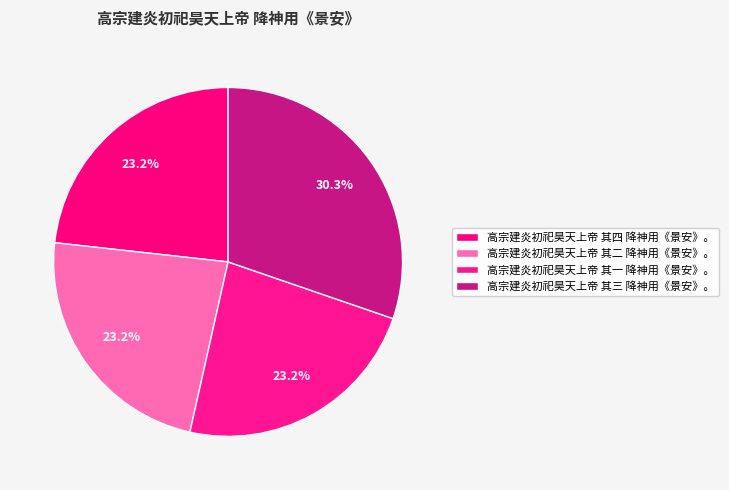

To the nearest percent, what is the combined percentage of 高宗建炎初祀昊天上帝 其四 降神用《景安》。 and 高宗建炎初祀昊天上帝 其二 降神用《景安》。?

46%